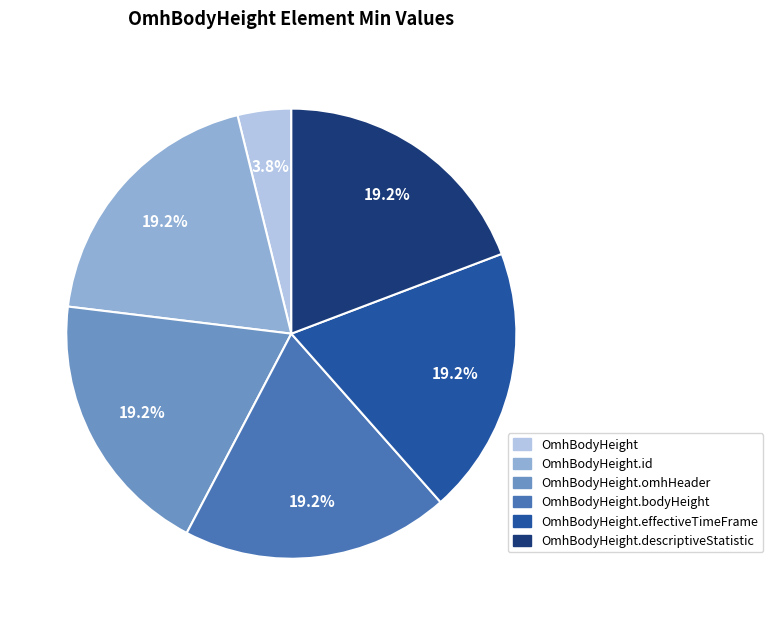

How many segments does this pie chart have?

6